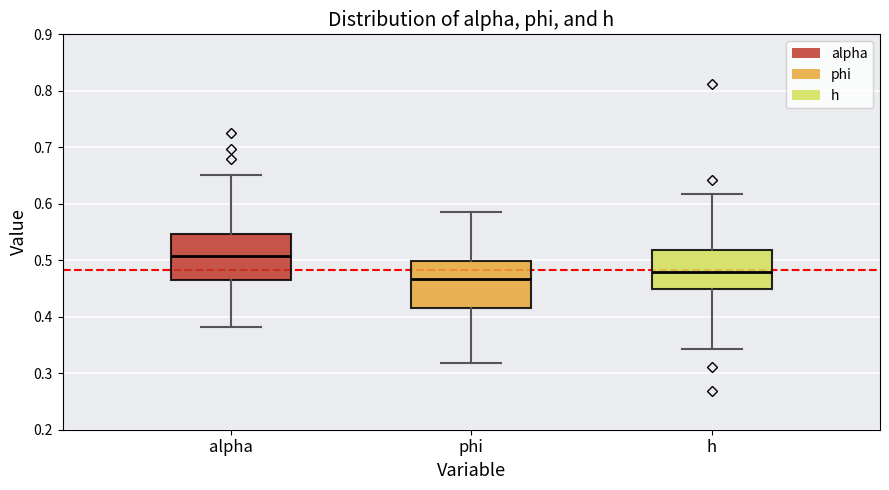

Where is the upper edge of the box for phi on the y-axis? The values are not printed on the chart, so give them approximately, as read against the axis.

0.50